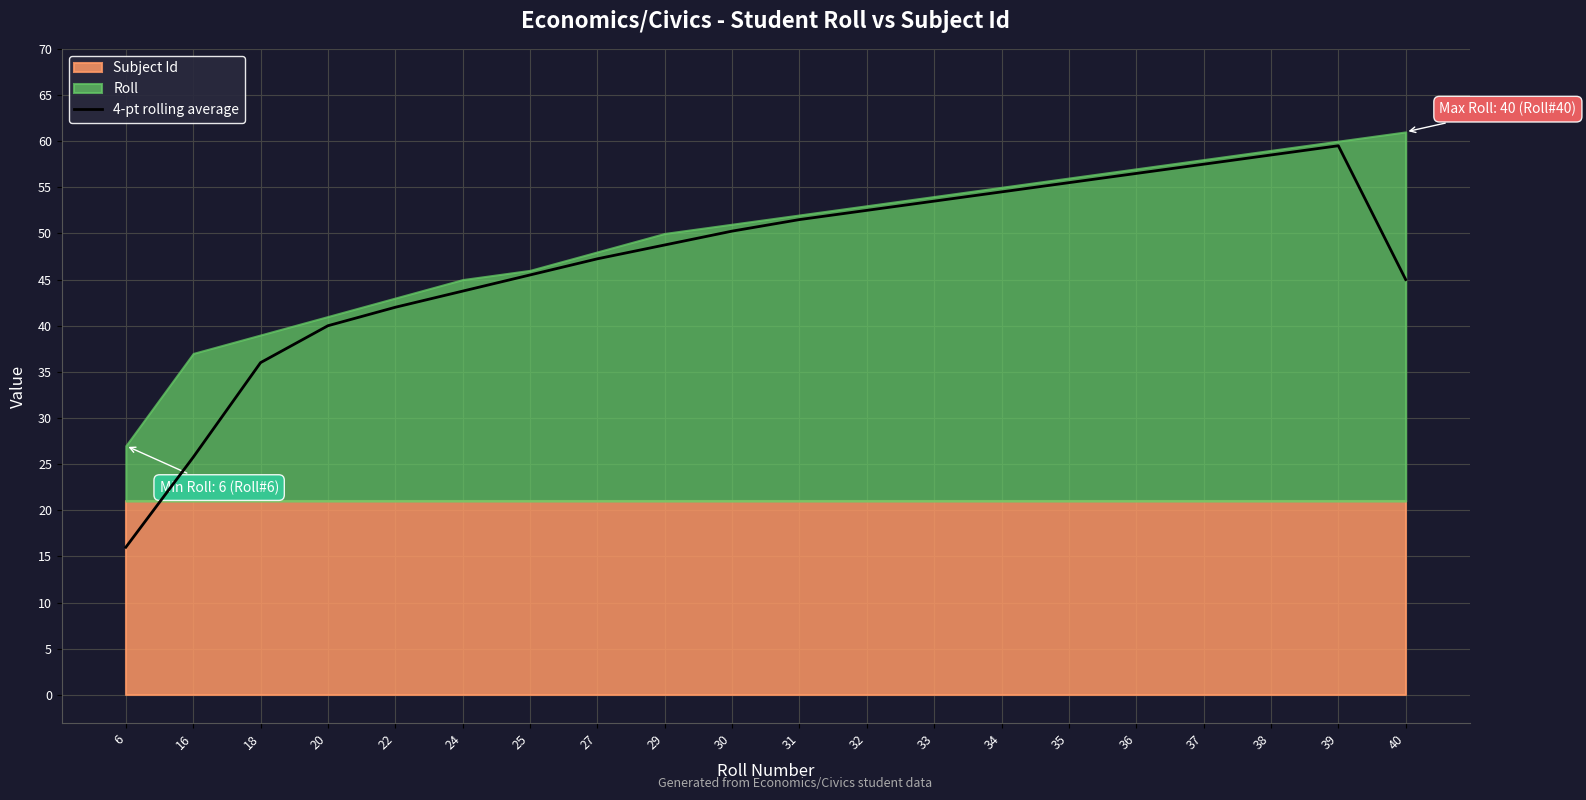

True or false: the data shows 52.5 at 32.

True